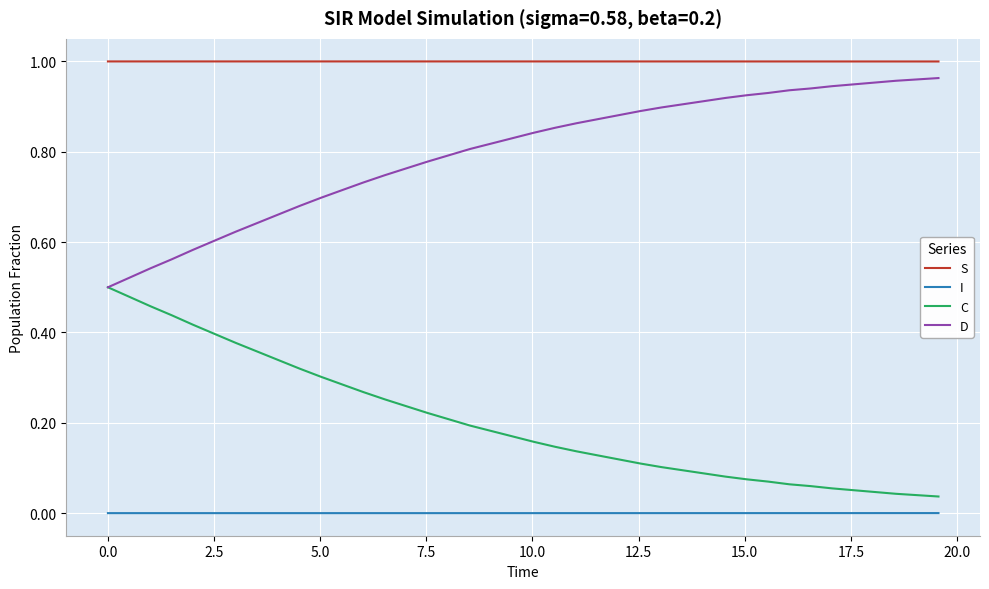

Which series has the largest total across all categories?

S